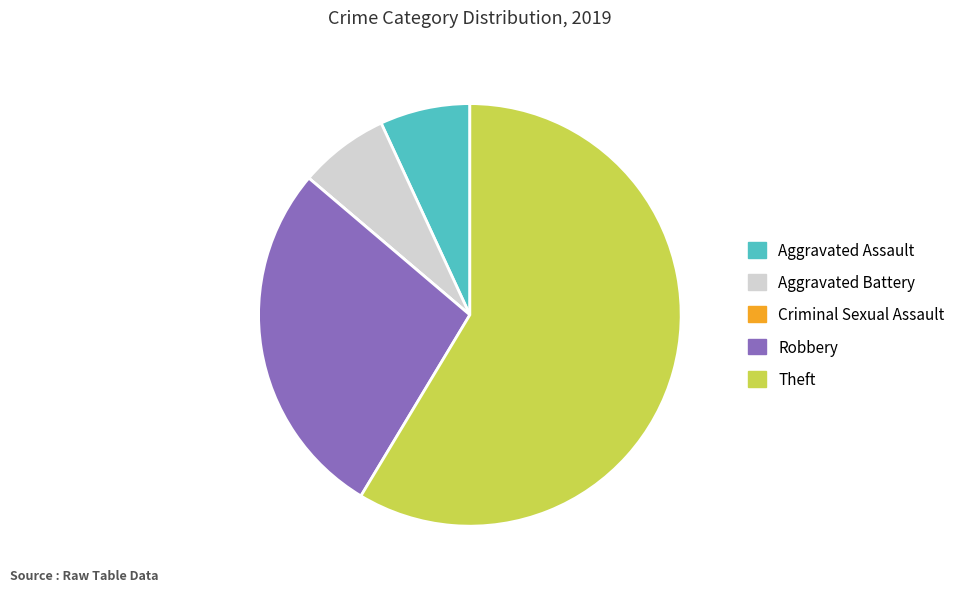

Combined, do Aggravated Assault and Robbery account for over 50%?

No